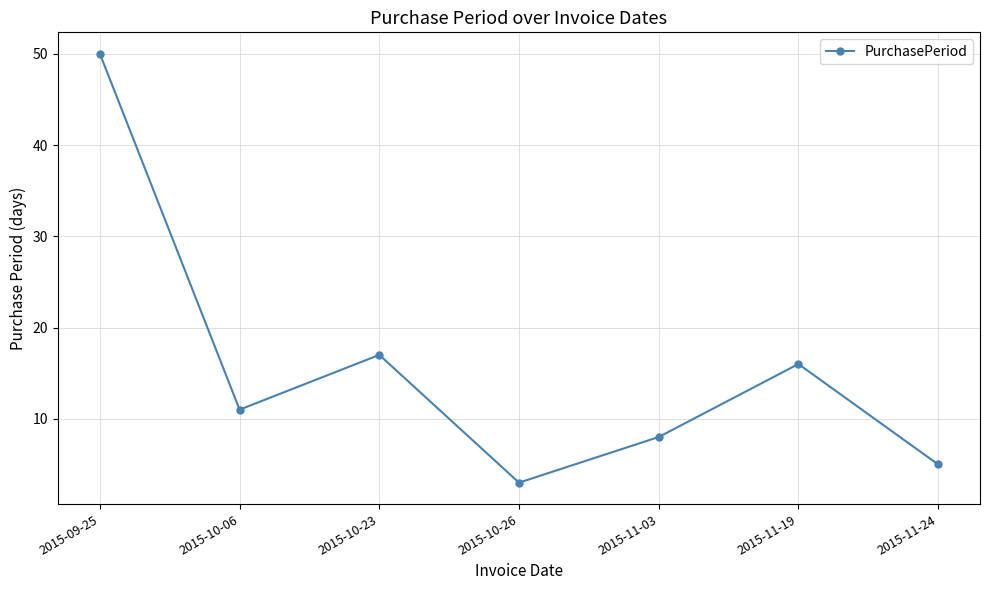

Reading left to right, transcribe all the data shown in this chart.

2015-09-25=50	2015-10-06=11	2015-10-23=17	2015-10-26=3	2015-11-03=8	2015-11-19=16	2015-11-24=5